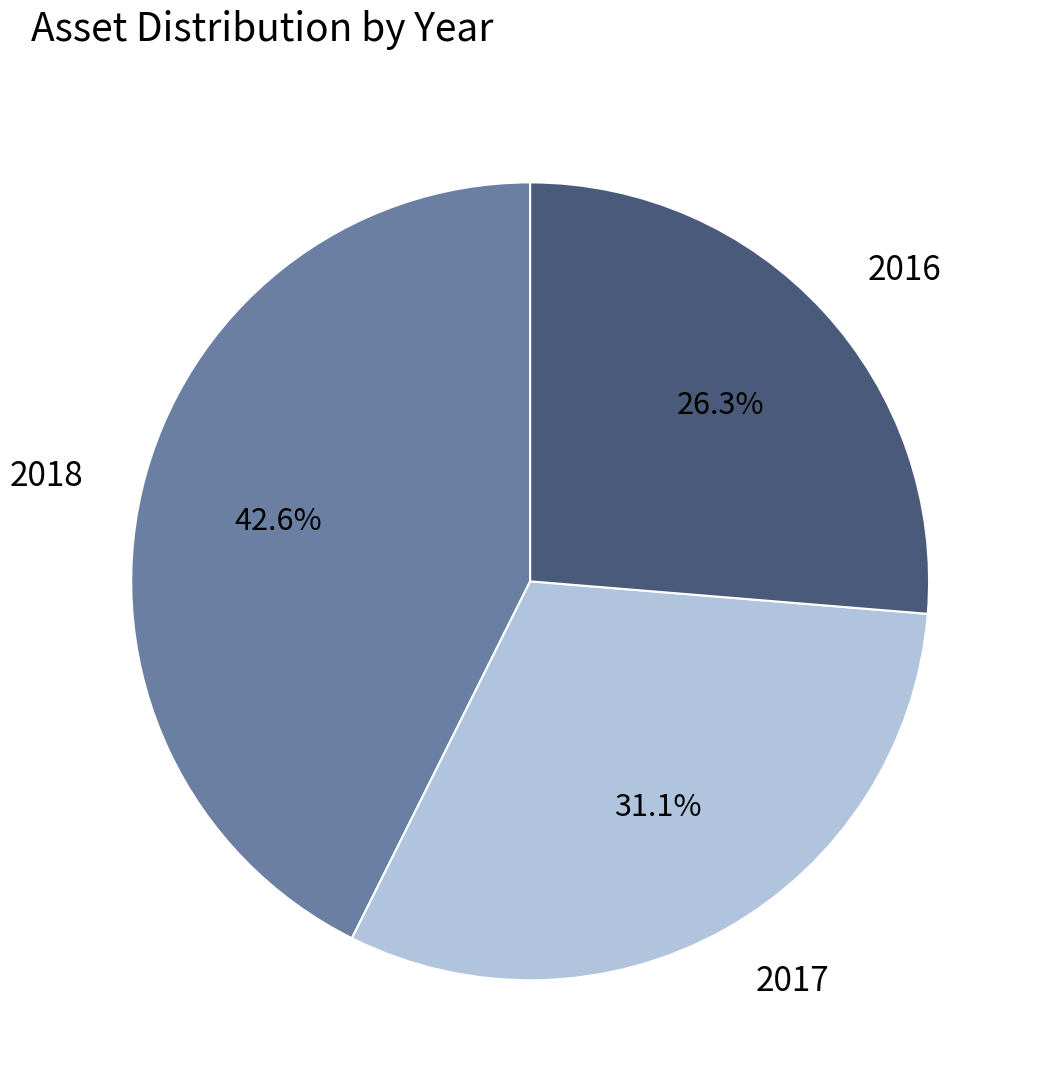

The 2018 slice represents 55% of the pie. True or false?

False